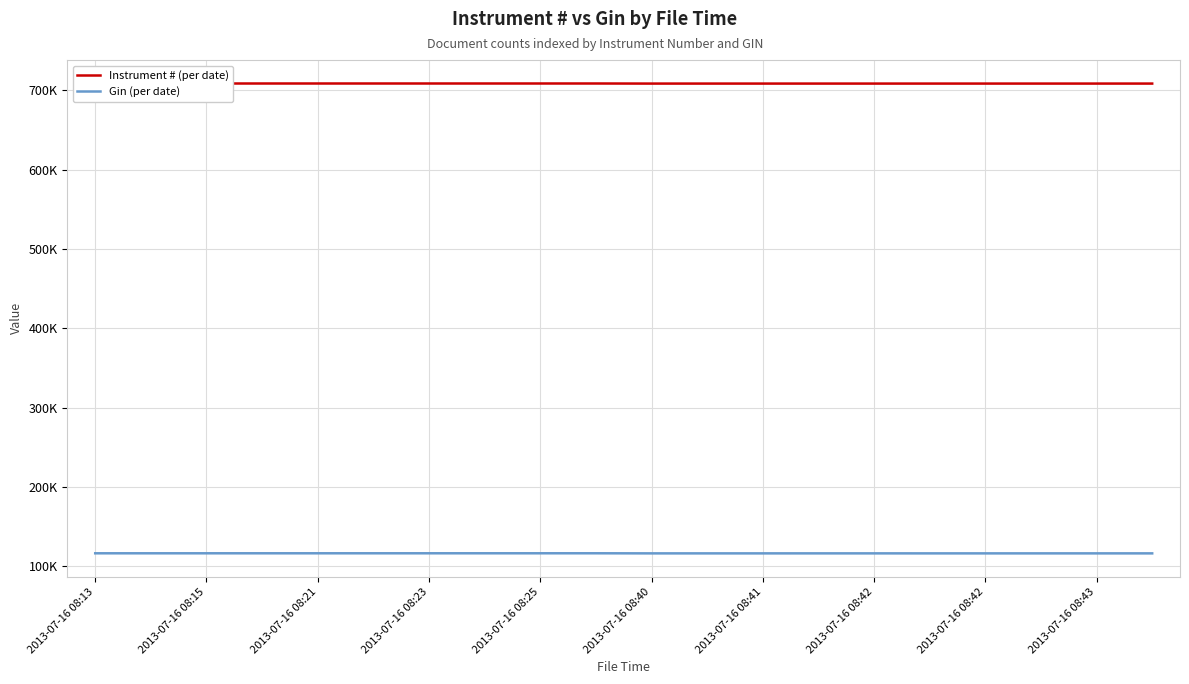

Where is the first local minimum for Gin (per date)?

2013-07-16 08:40